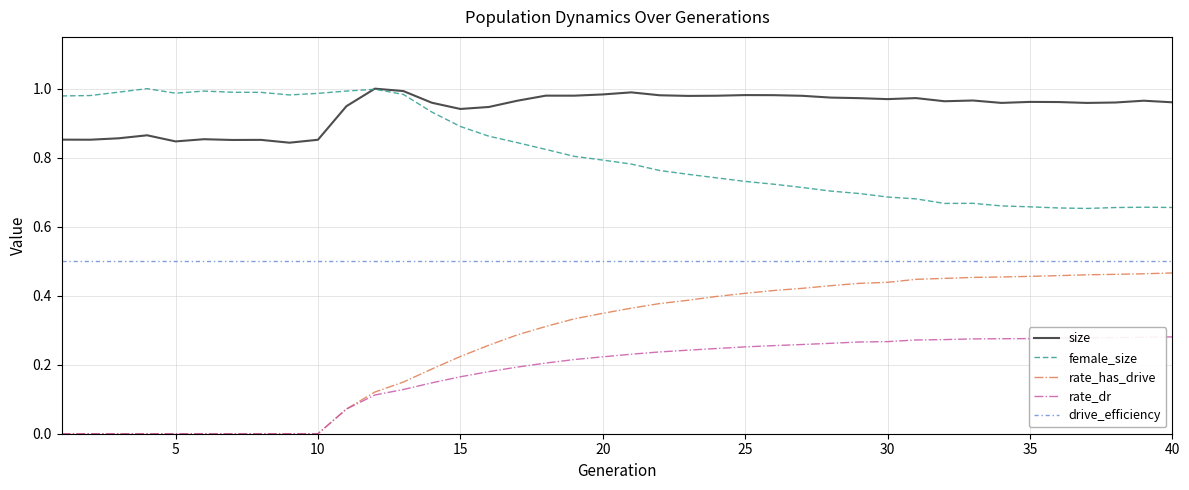

Which series has the largest range (max minus min)?

rate_has_drive